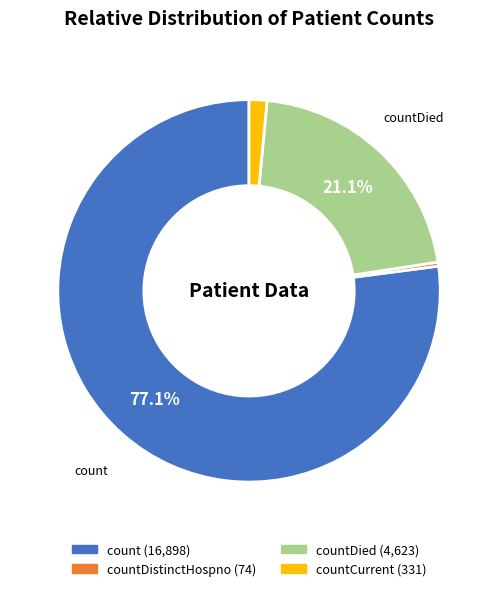

How many slices are in this pie chart?

4